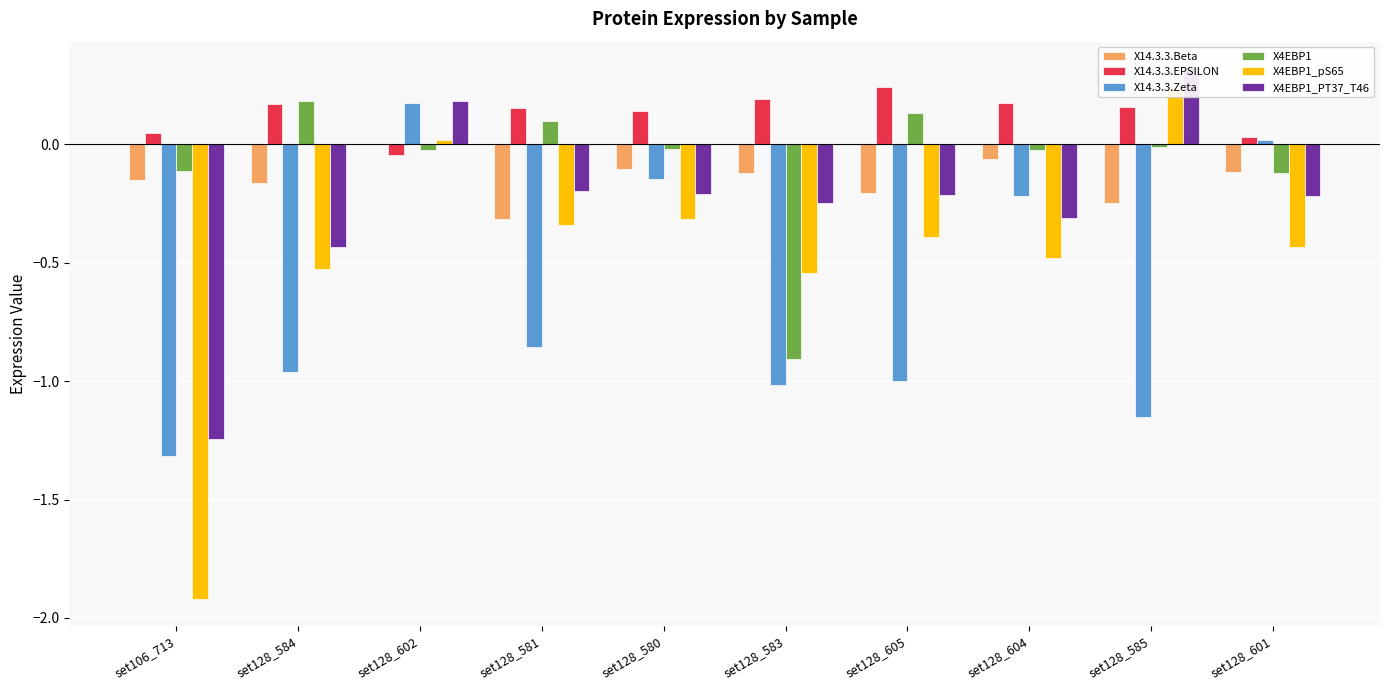

The value of X14.3.3.Beta at set128_583 is -0.2. True or false?

False